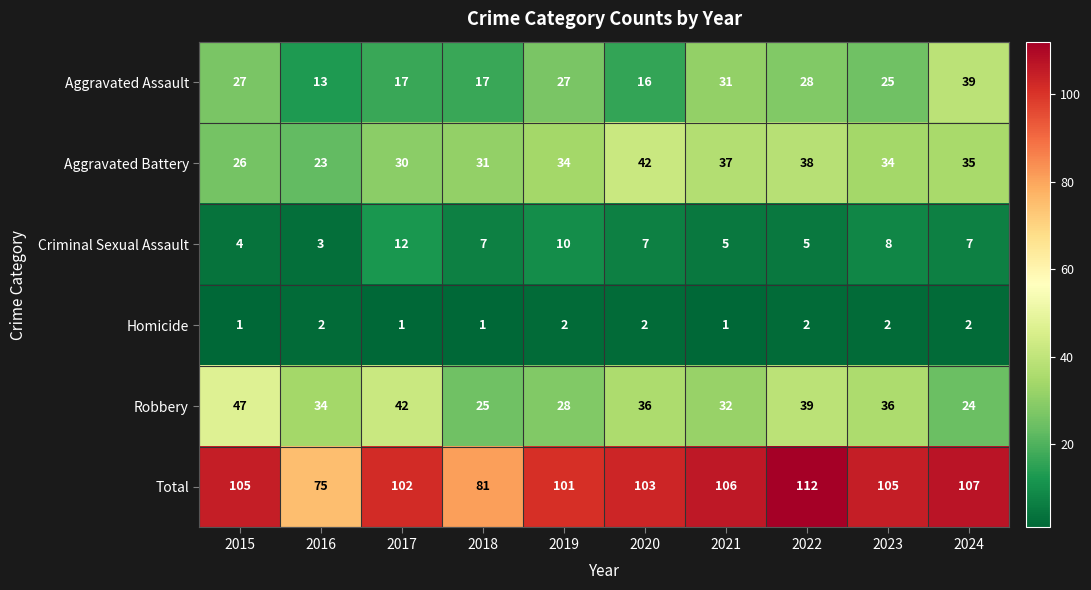

Count the number of categories in the chart.

10